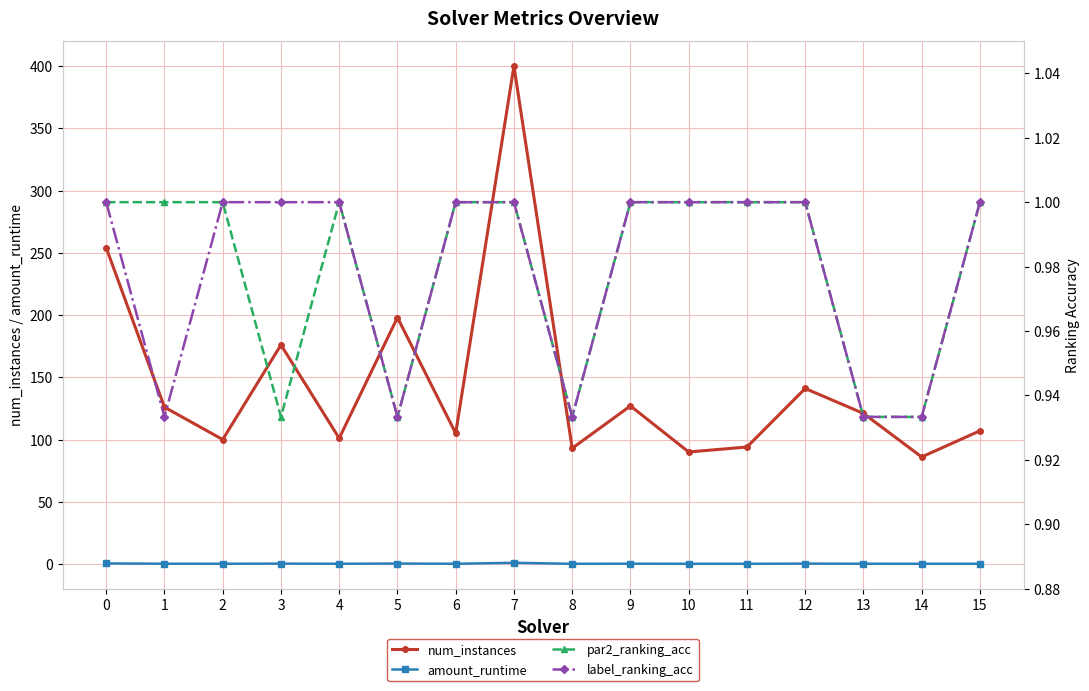

What value does the num_instances series have at 5?

198.0